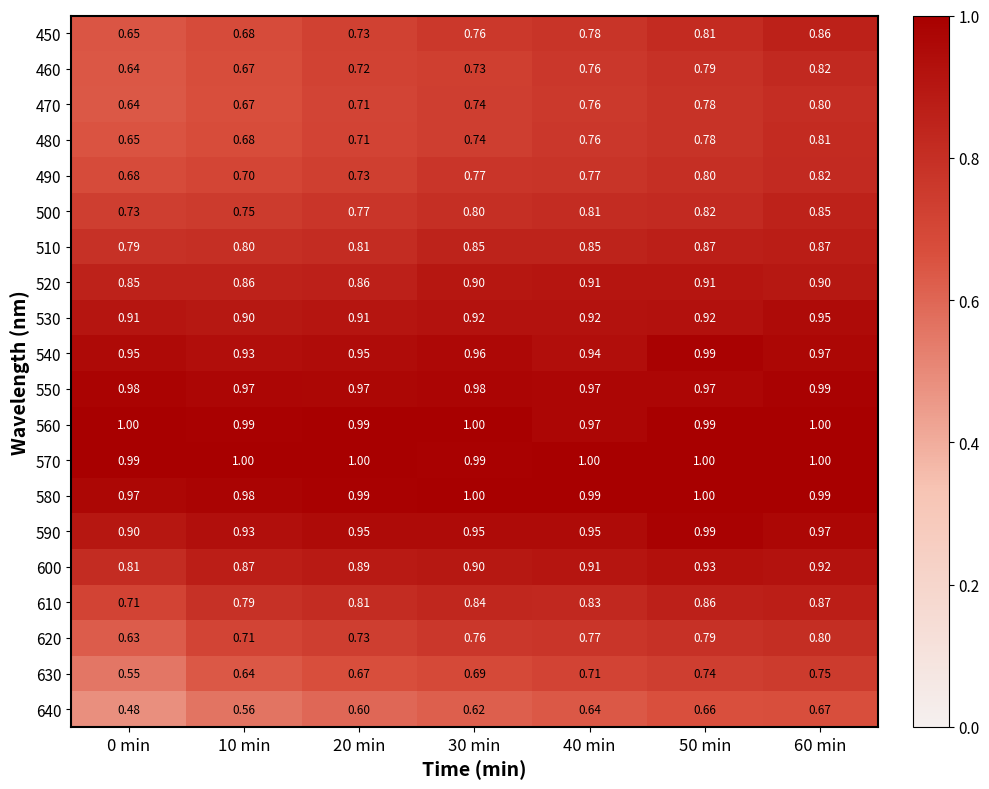

Is the value of 570 at 10 min greater than the value of 470 at 50 min?

Yes